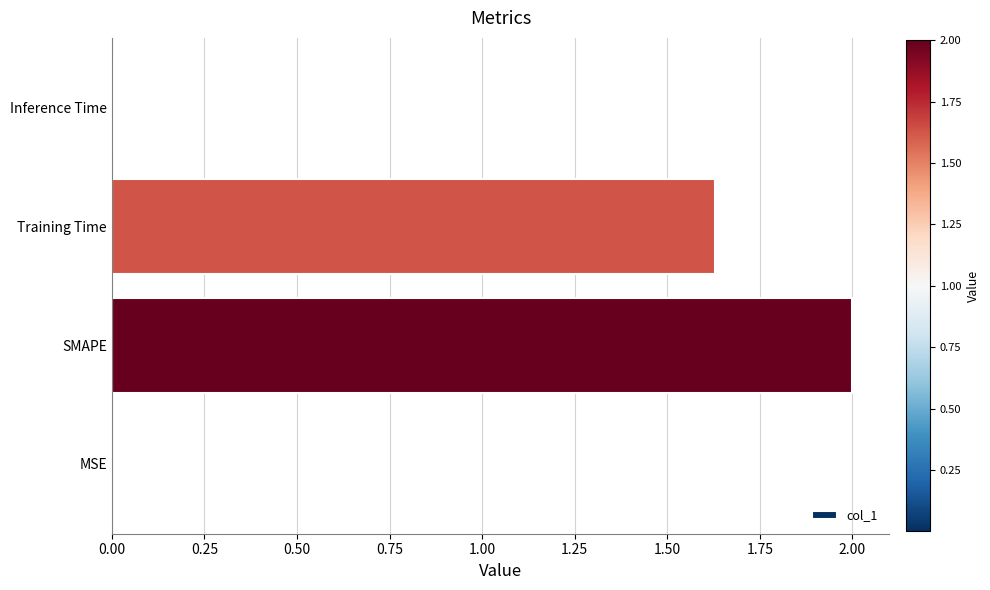

What is the sum of the values at Training Time and SMAPE?

3.6